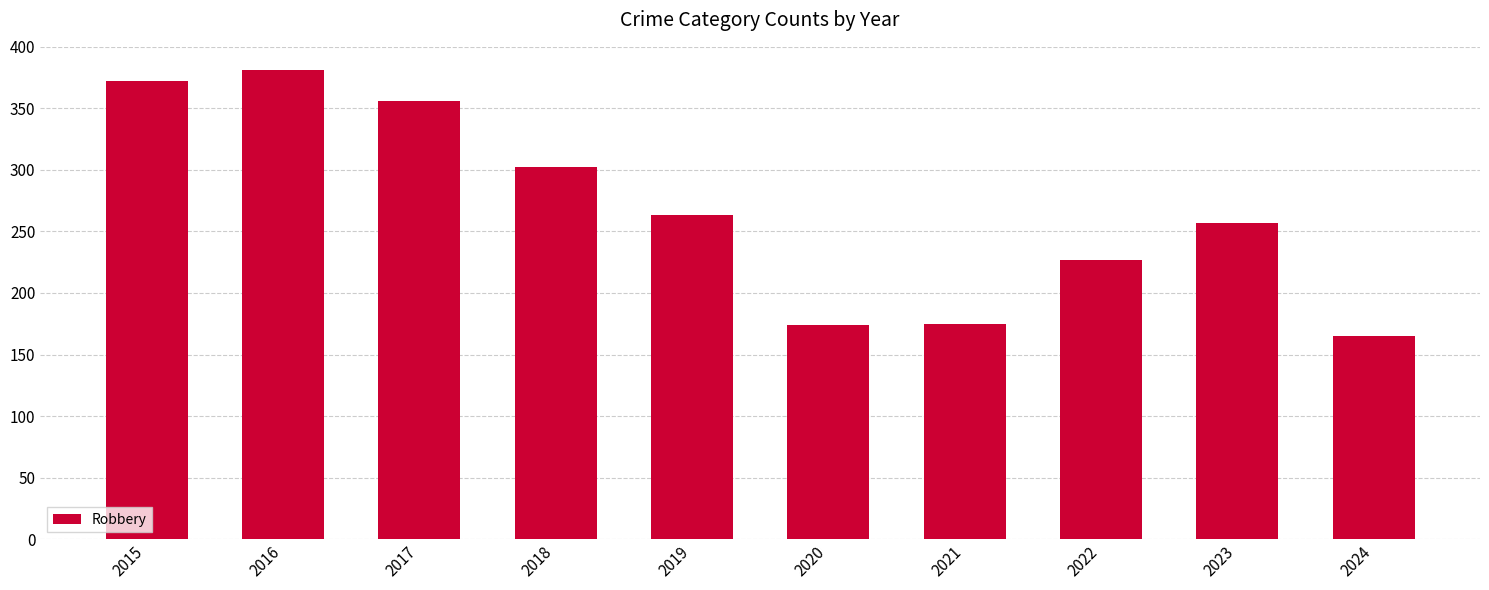

How many bars are there in total?

10